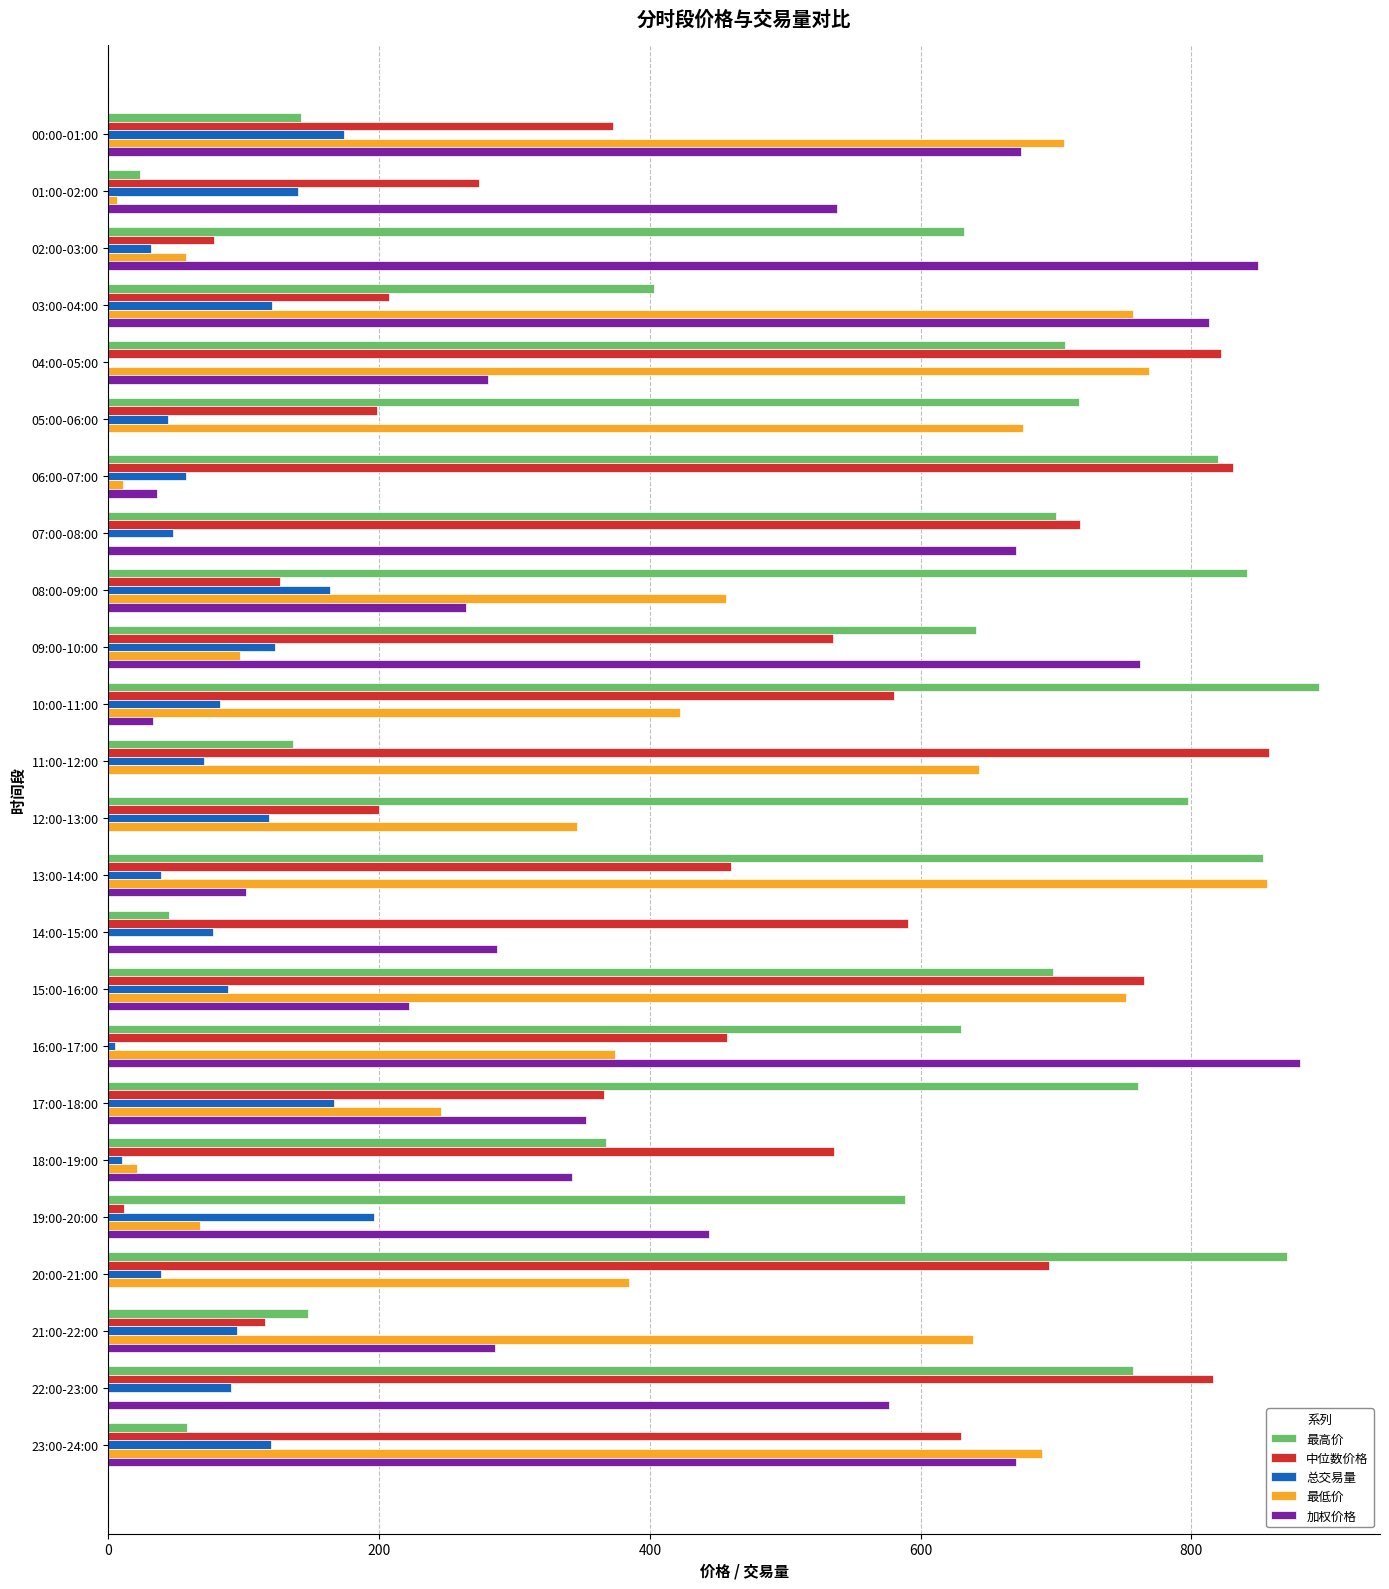

Is it true that 总交易量 equals 159.2 at 21:00-22:00?

False